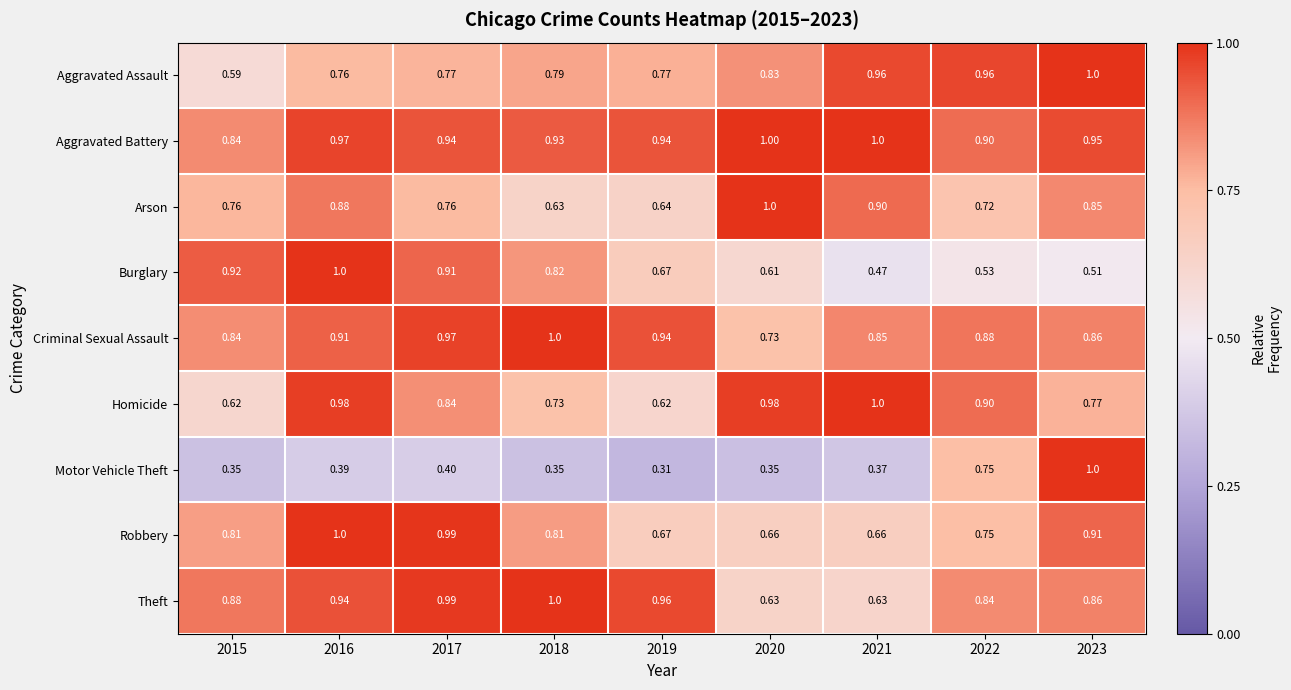

Which series has the largest total across all categories?

Aggravated Battery